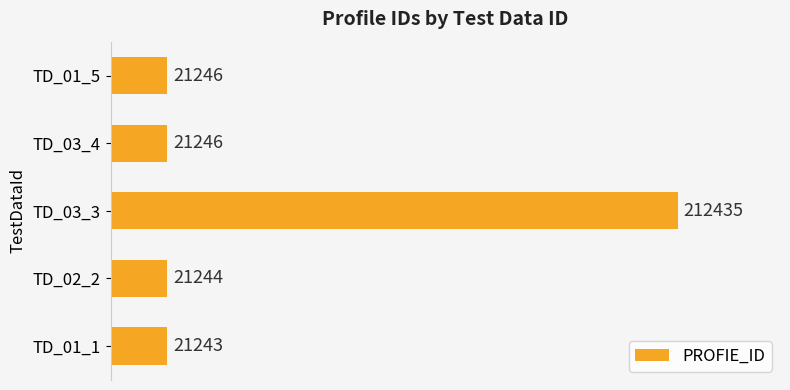

Reading bottom to top, list all the values displayed in this chart.

21243	21244	212435	21246	21246